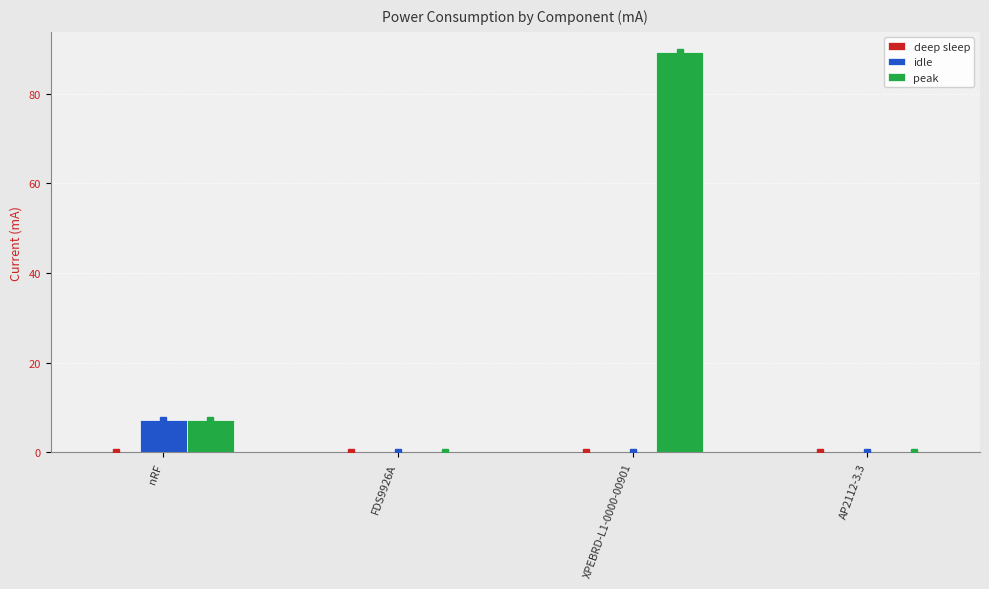

What is the sum of all idle values?

7.3